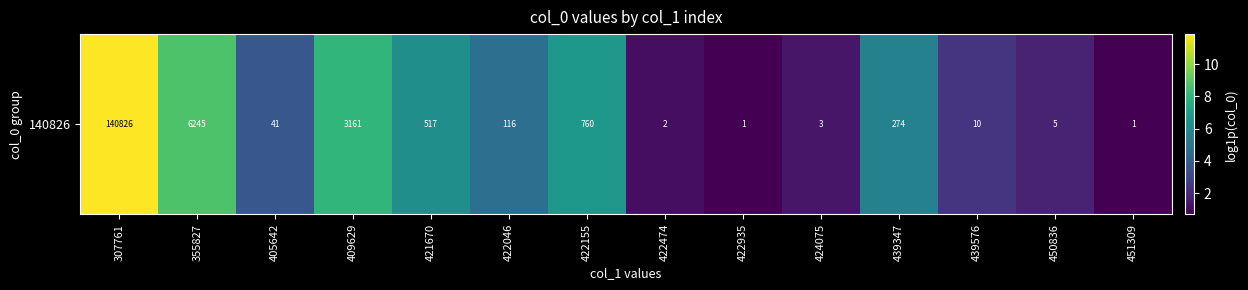

List the labels in order of value, smallest first.

422935, 451309, 422474, 424075, 450836, 439576, 405642, 422046, 439347, 421670, 422155, 409629, 355827, 307761